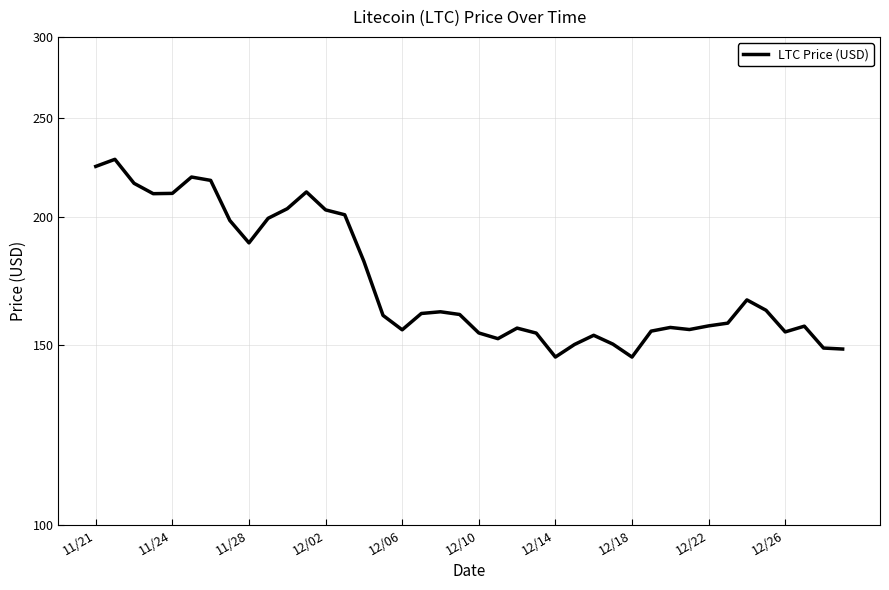

Is it true that the value at 22 is 69.5?

False